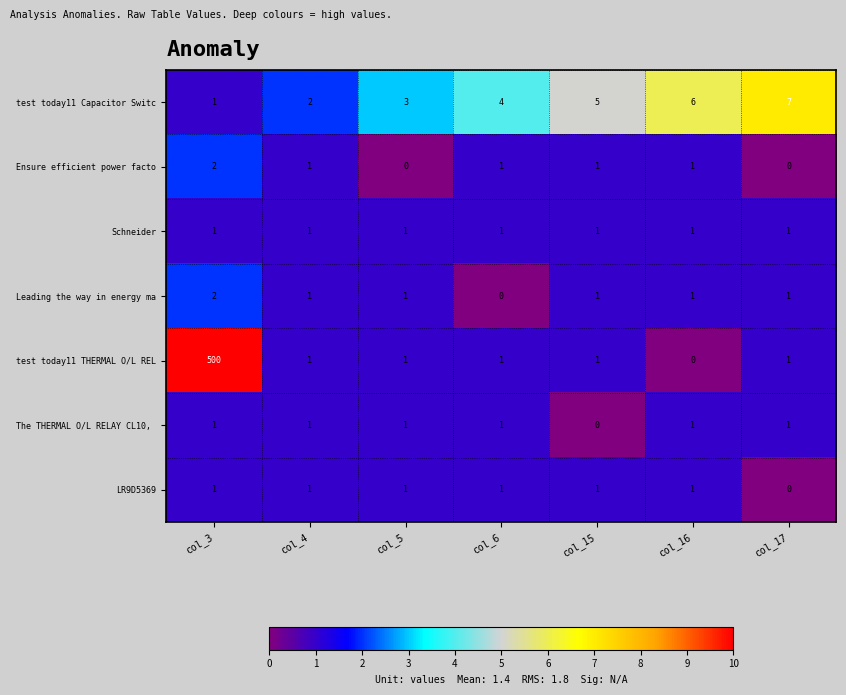

What is the average value of the test today11 THERMAL O/L REL series?

72